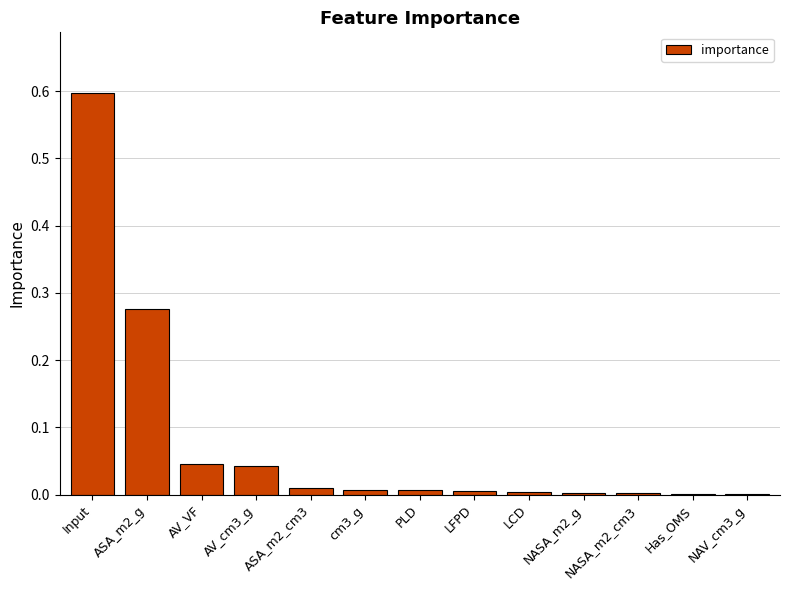

Which has a higher value, PLD or Input?

Input